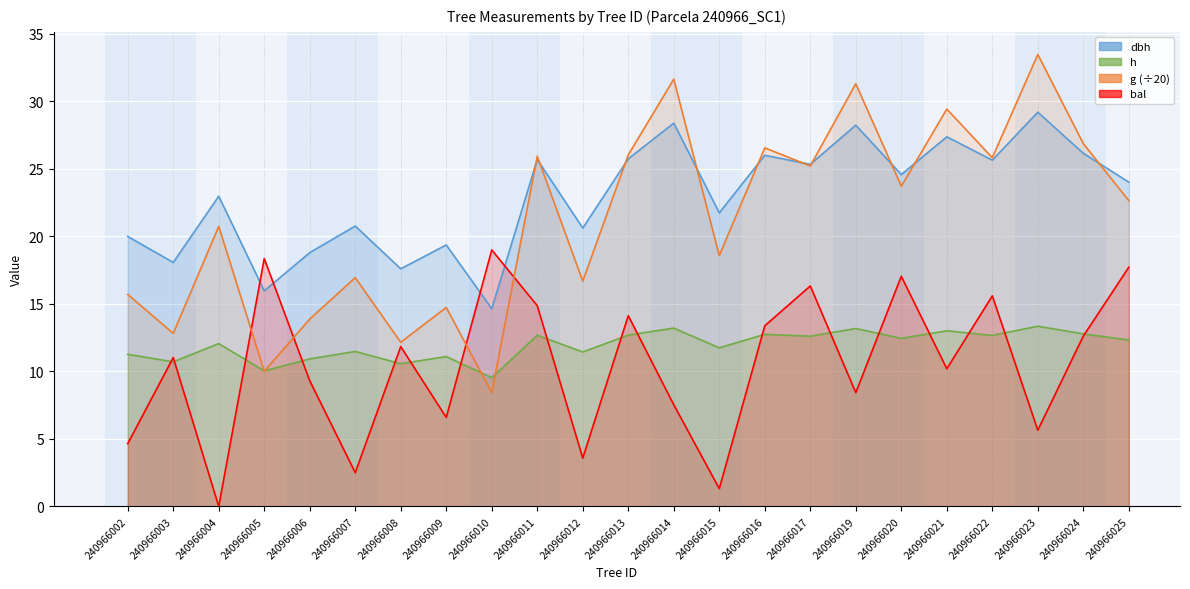

In bal, how many points are higher than both neighbors (excluding endpoints)?

8